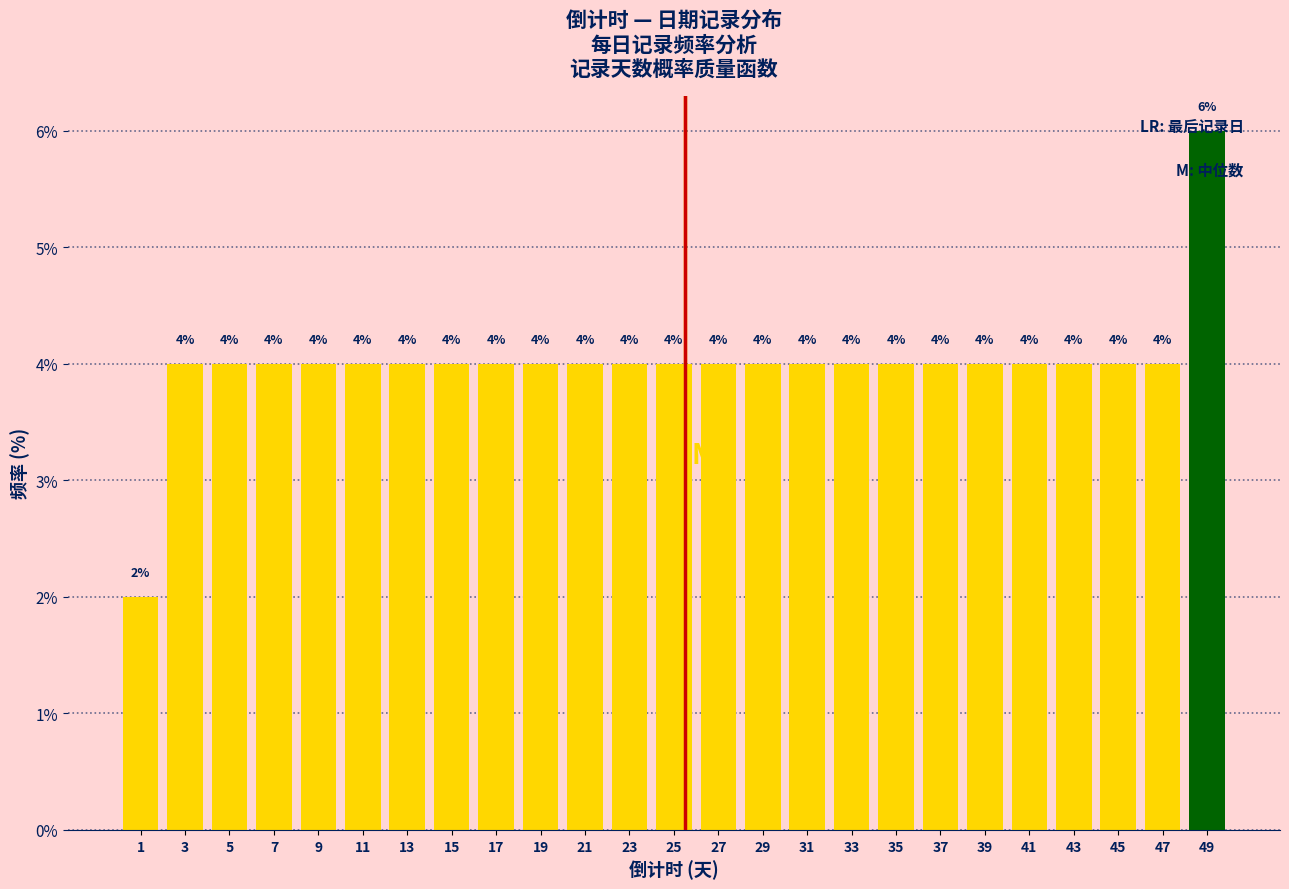

Reading left to right, list every bar in this chart as the range it spans on the x-axis followed by its height.

0 to 2: 2
2 to 4: 4
4 to 6: 4
6 to 8: 4
8 to 10: 4
10 to 12: 4
12 to 14: 4
14 to 16: 4
16 to 18: 4
18 to 20: 4
20 to 22: 4
22 to 24: 4
24 to 26: 4
26 to 28: 4
28 to 30: 4
30 to 32: 4
32 to 34: 4
34 to 36: 4
36 to 38: 4
38 to 40: 4
40 to 42: 4
42 to 44: 4
44 to 46: 4
46 to 48: 4
48 to 50: 6